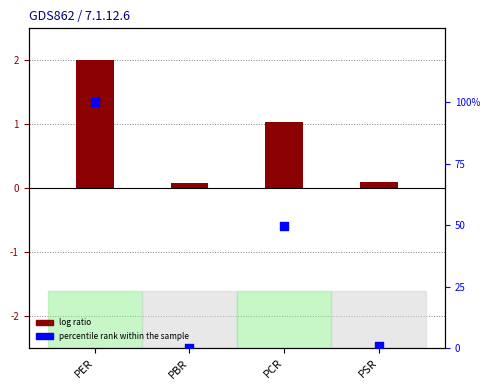

What is the total value across all series at PCR?

50.7